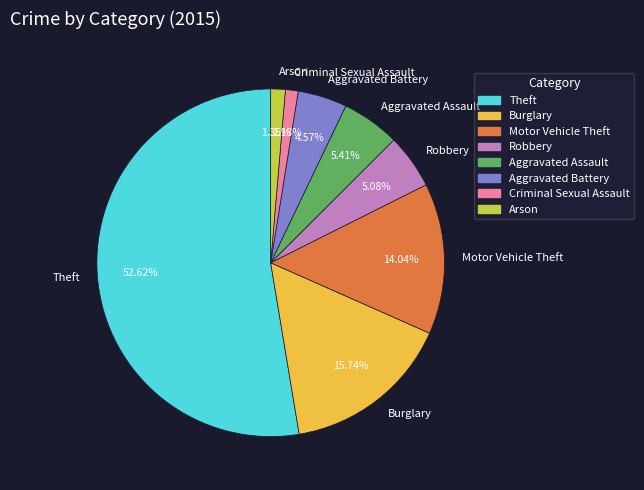

To the nearest percent, what is the difference between the Criminal Sexual Assault and Aggravated Assault slice percentages?

4%